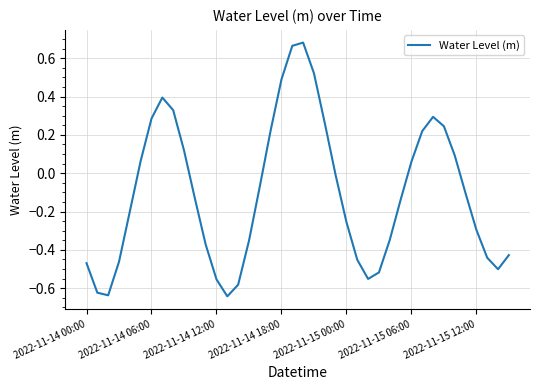

What is the difference between the maximum and minimum values?

1.3